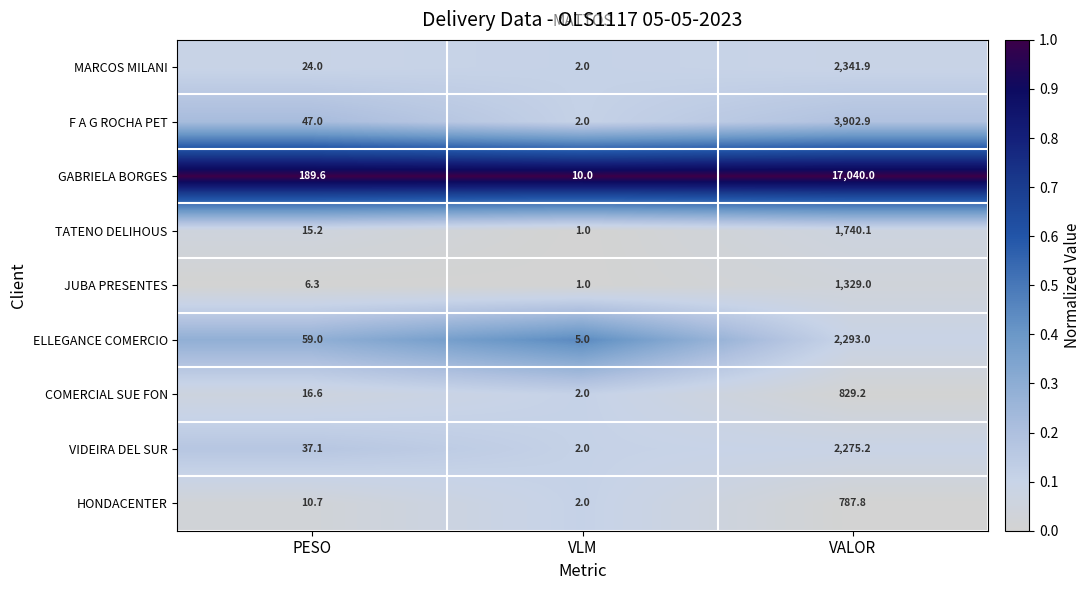

Is it true that ELLEGANCE COMERCIO equals 2293.0 at VALOR?

True